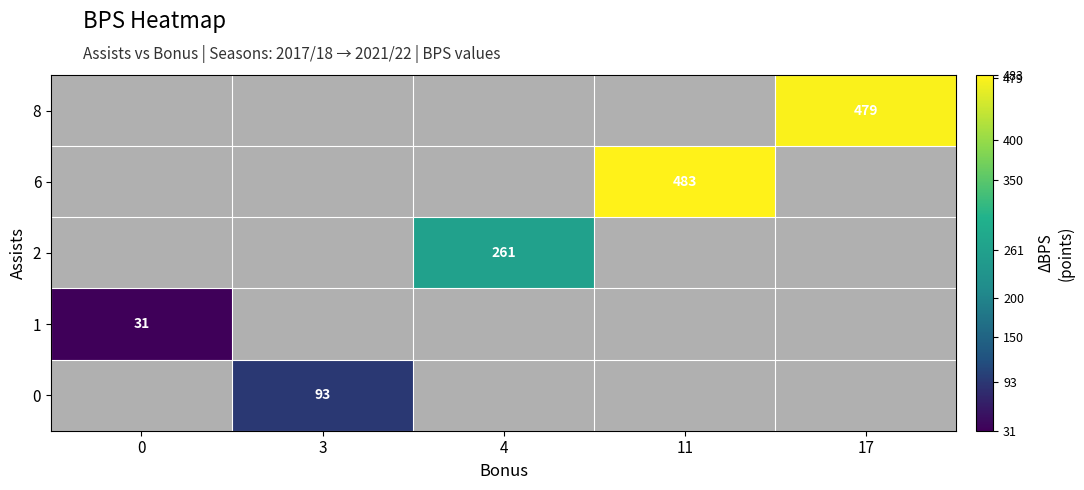

The 1 series shows 51 at 0. True or false?

False